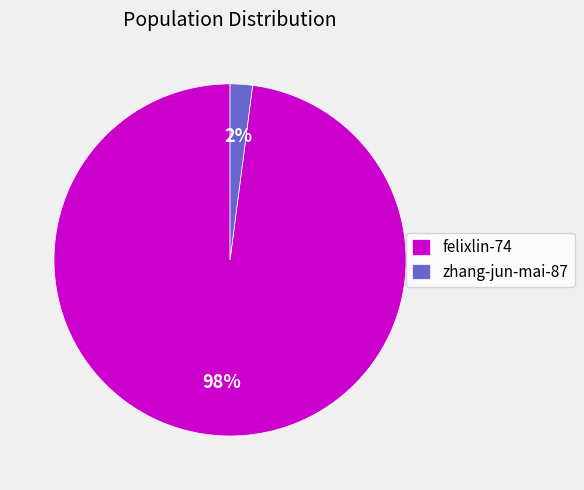

Combined, do zhang-jun-mai-87 and felixlin-74 account for over 50%?

Yes